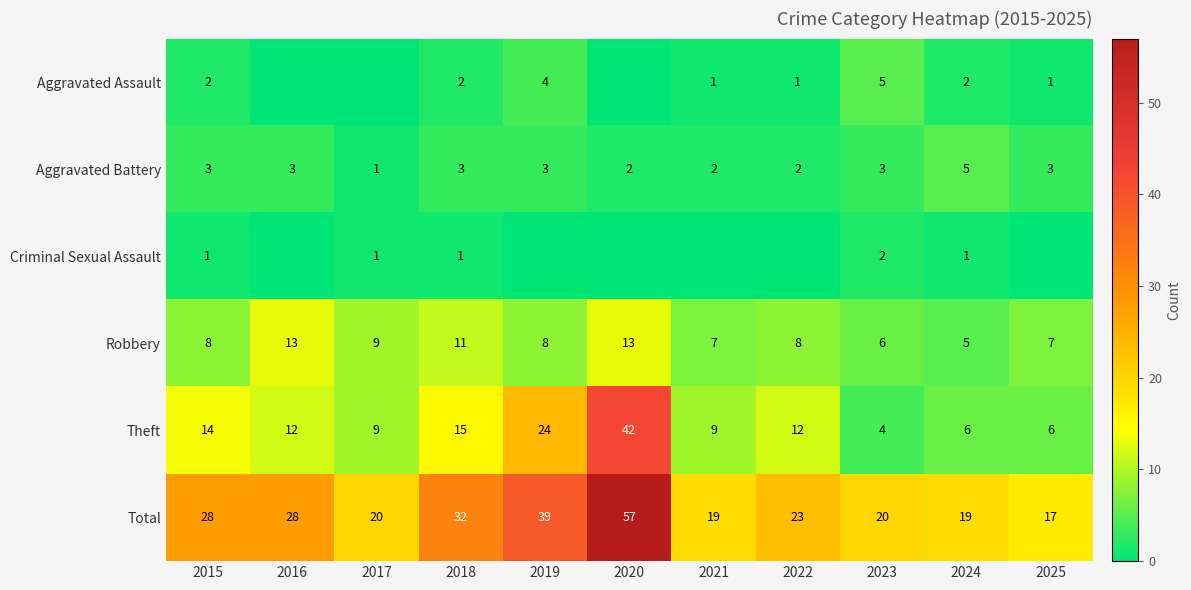

What is the difference between the maximum and minimum values in the Total series?

40